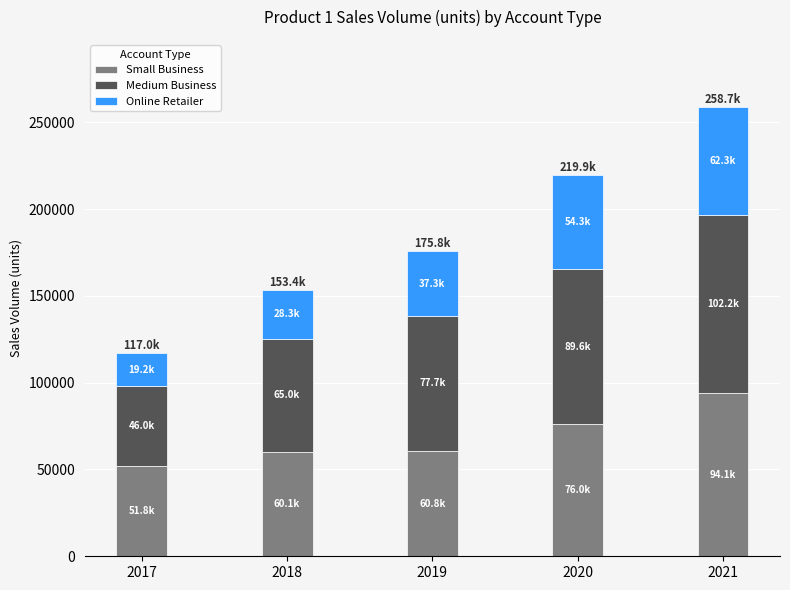

What is the sum of the Small Business values at 2021 and 2018?

154268